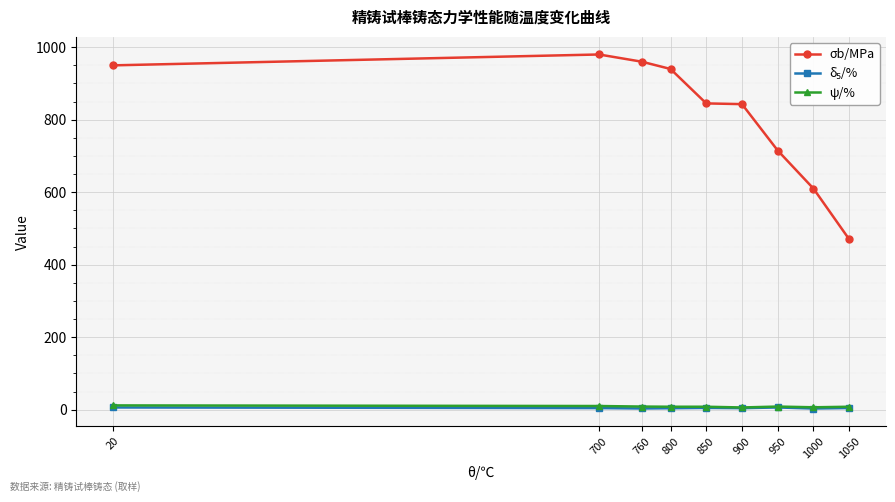

What is the maximum value shown in the chart?

980.0